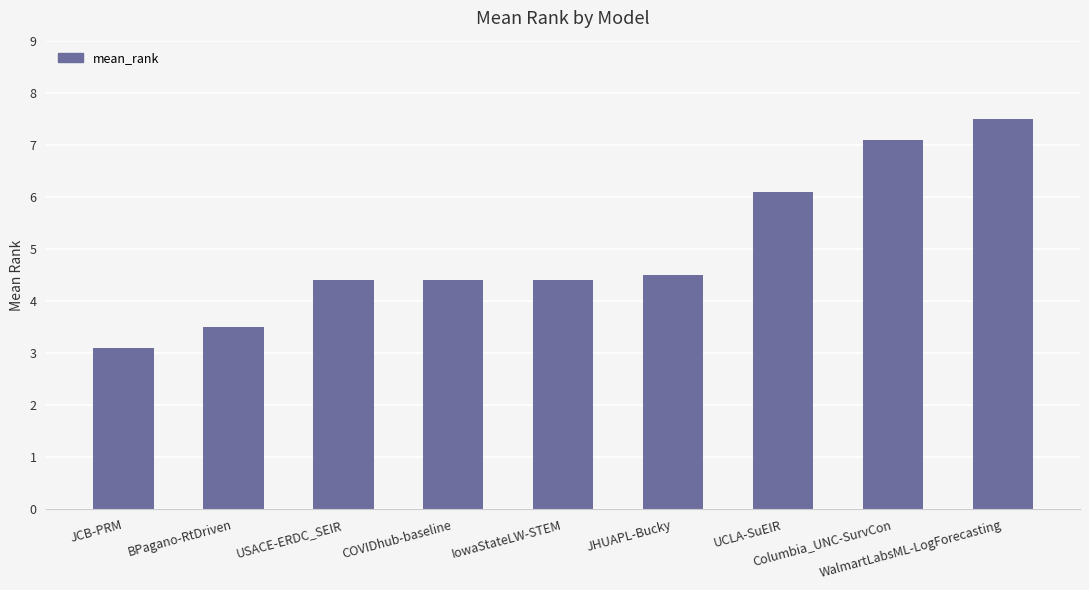

Reading left to right, extract all data points from this chart.

JCB-PRM=3.1	BPagano-RtDriven=3.5	USACE-ERDC_SEIR=4.4	COVIDhub-baseline=4.4	IowaStateLW-STEM=4.4	JHUAPL-Bucky=4.5	UCLA-SuEIR=6.1	Columbia_UNC-SurvCon=7.1	WalmartLabsML-LogForecasting=7.5